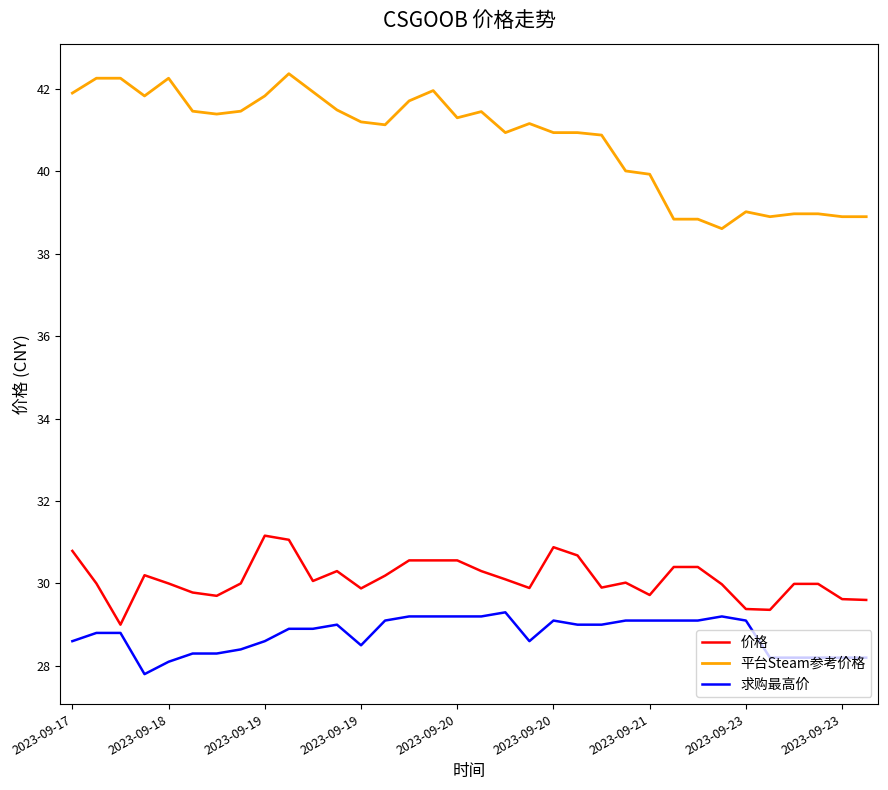

Which series has the largest total across all categories?

平台Steam参考价格